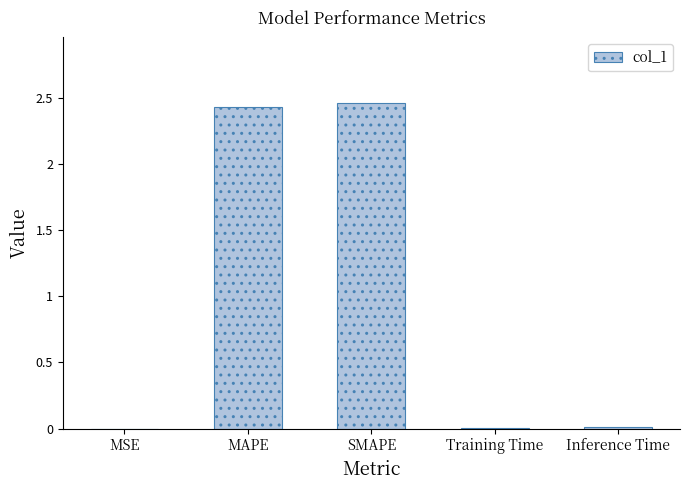

True or false: the data shows 0.0 at MSE.

True